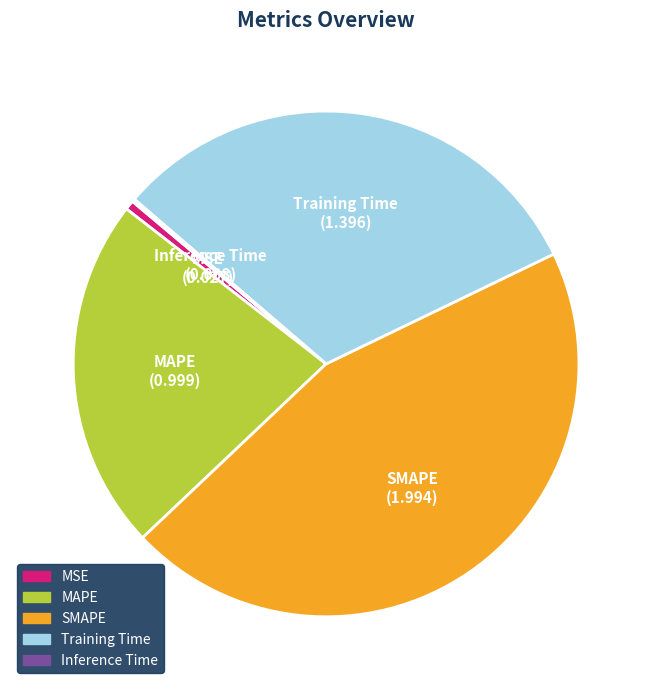

The Training Time slice represents 22% of the pie. True or false?

False